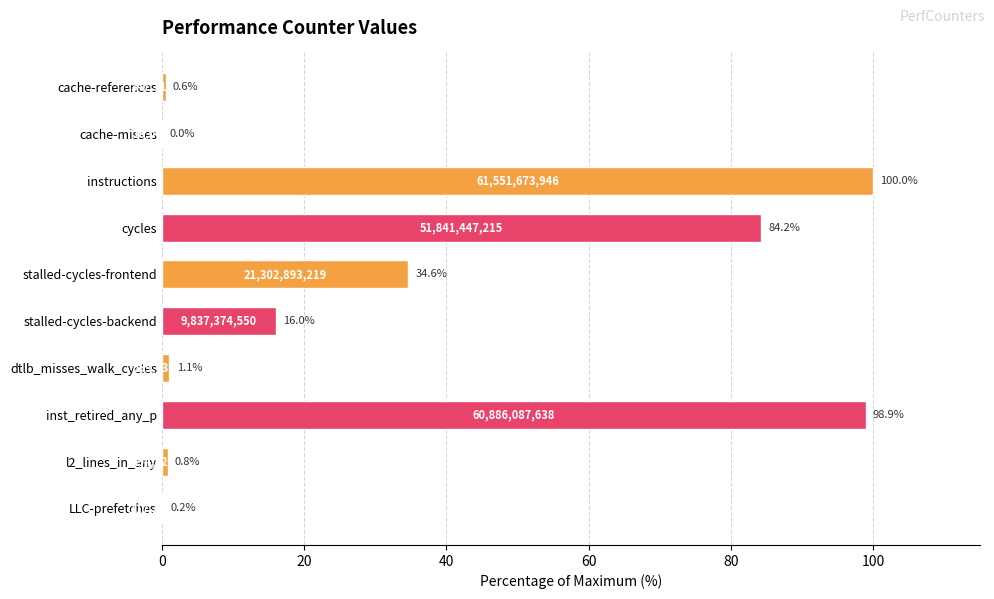

Which label corresponds to the smallest value in the chart?

cache-misses